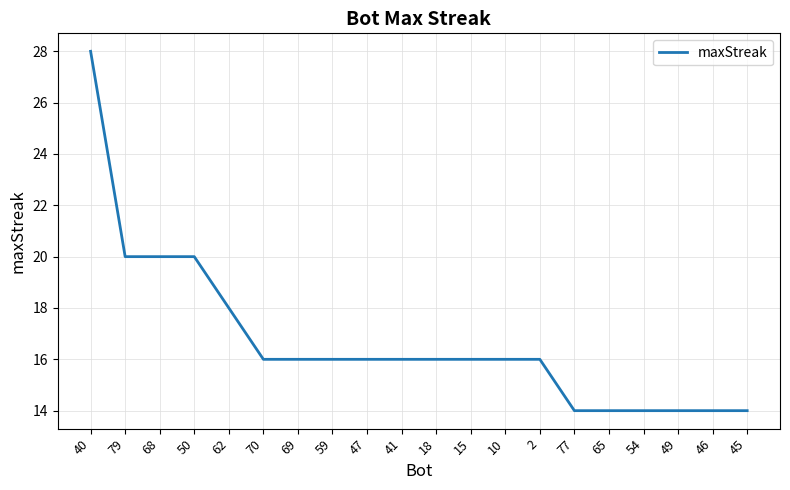

What is the difference between the second highest and minimum values?

6